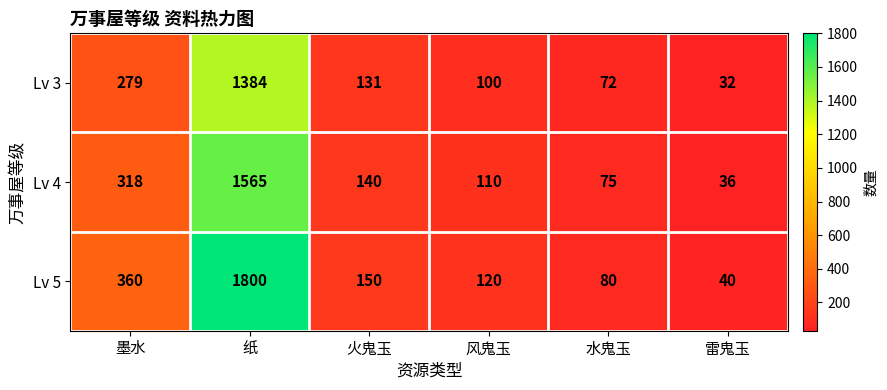

Which series changed the most between 纸 and 雷鬼玉?

Lv 5